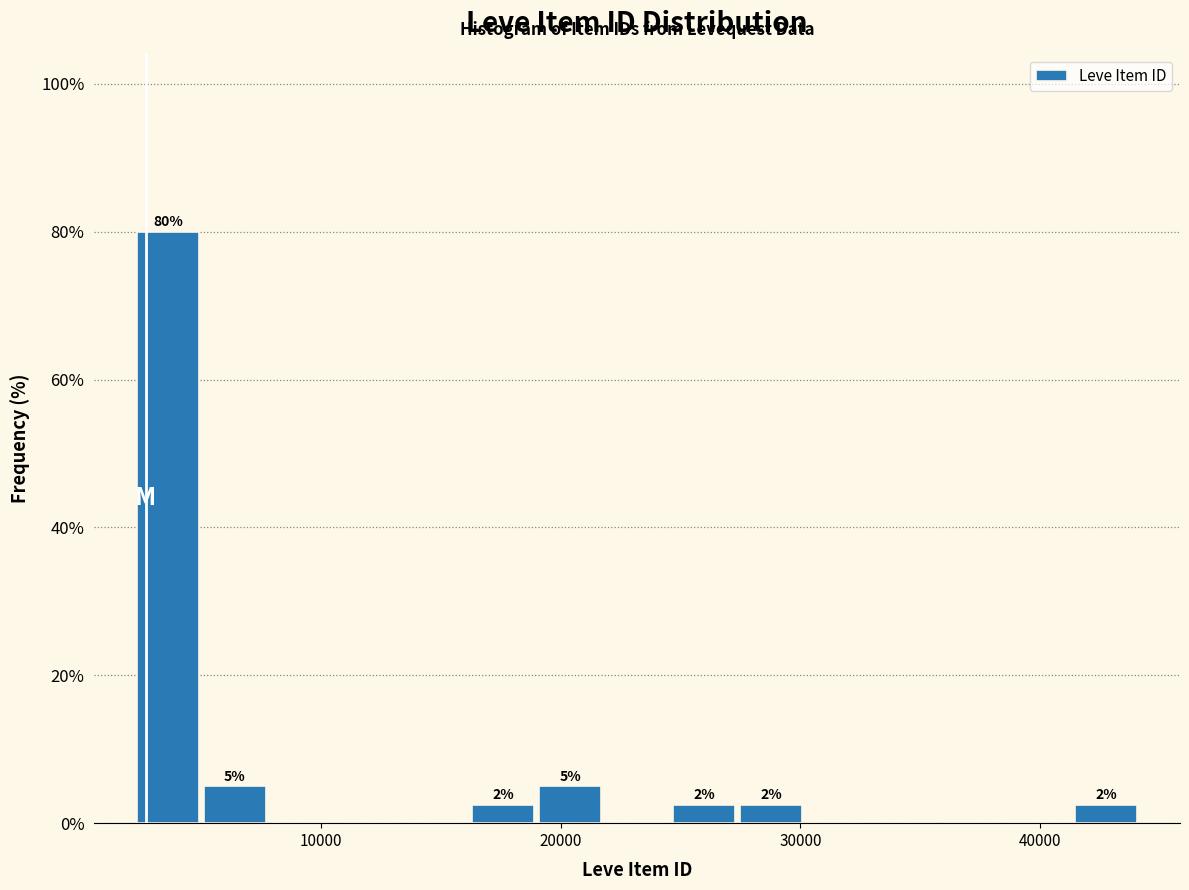

Read against the x-axis, roughly where is the centre of the tallest bar?

4000